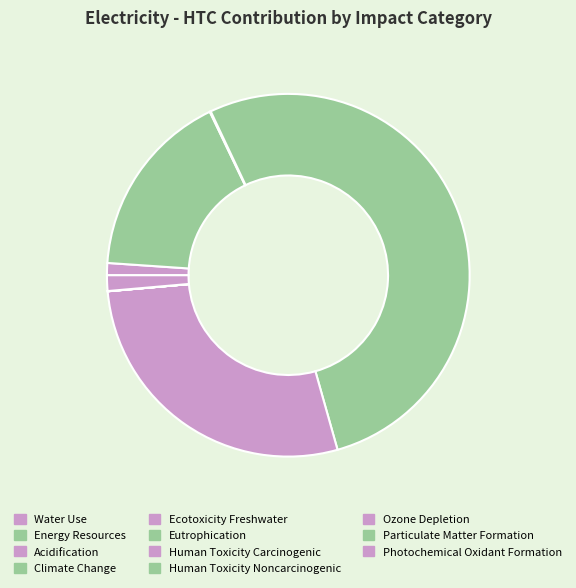

The Particulate Matter Formation slice represents 6% of the pie. True or false?

False